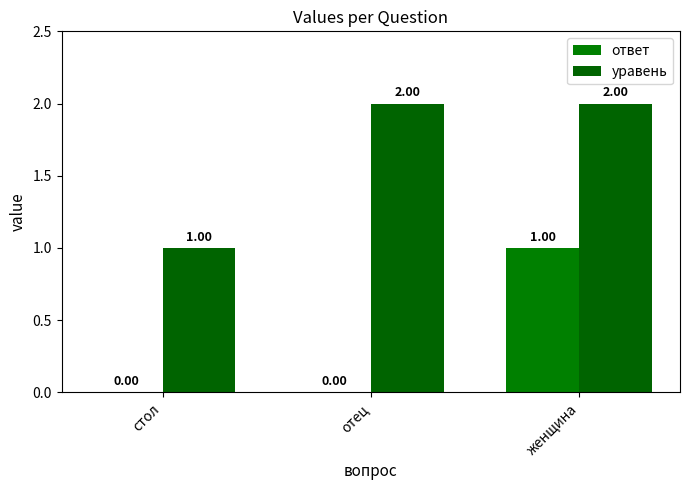

What is the average value of the уравень series?

2